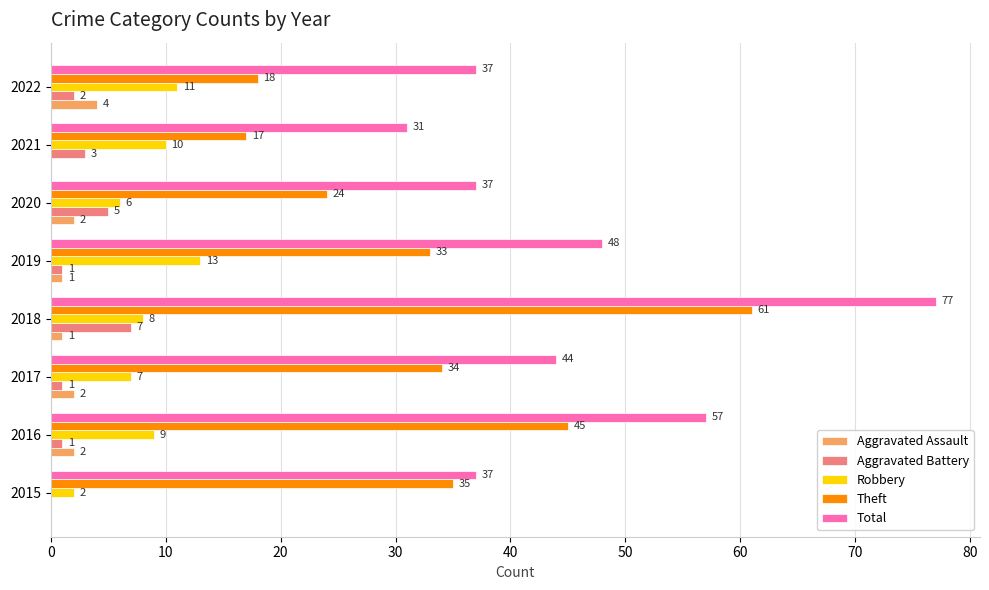

At which category is the sum across all series the highest?

2018